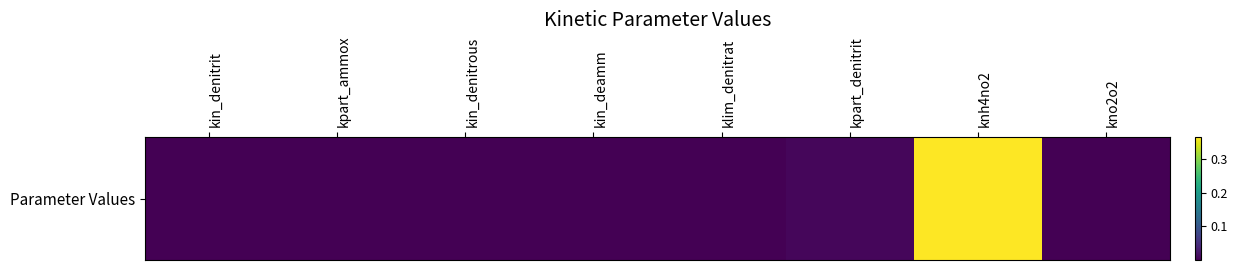

Which category has the lowest value across all series?

kin_denitrous